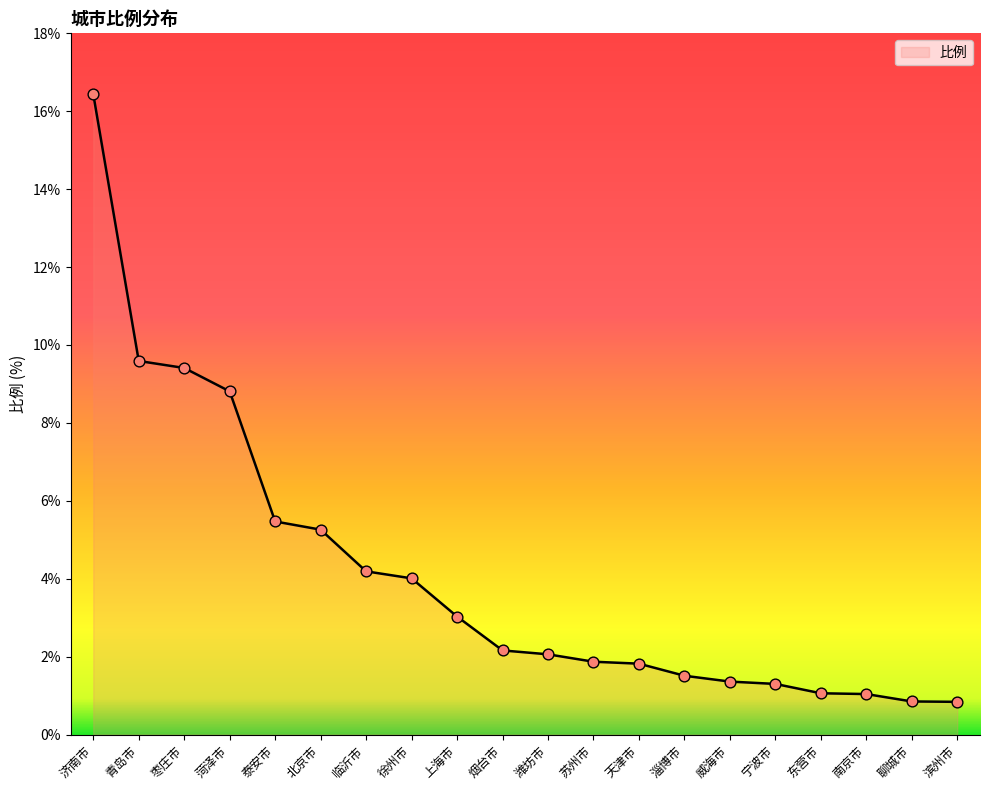

What is the change in value from 泰安市 to 淄博市?

-4.0